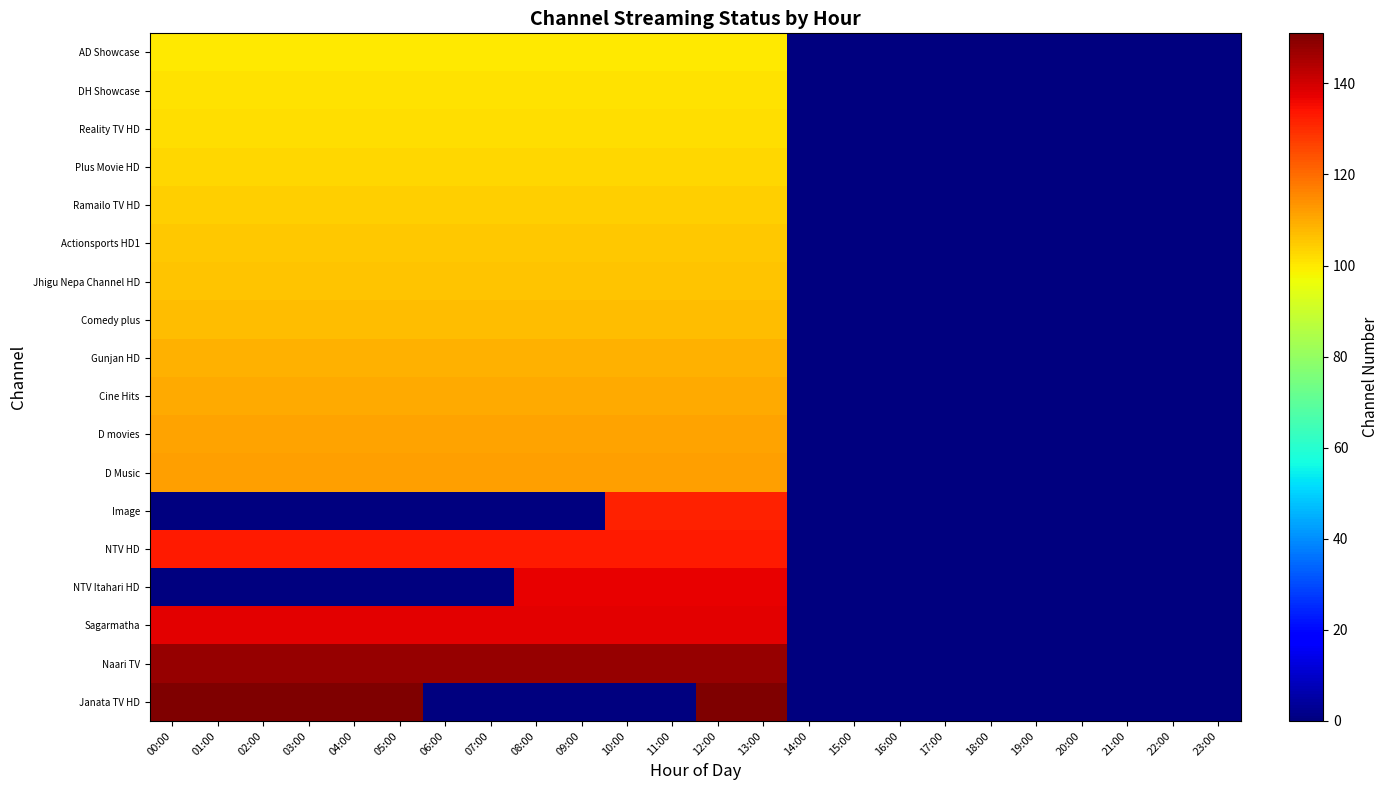

List the series in order of their peak value, lowest first.

AD Showcase, DH Showcase, Reality TV HD, Plus Movie HD, Ramailo TV HD, Actionsports HD1, Jhigu Nepa Channel HD, Comedy plus, Gunjan HD, Cine Hits, D movies, D Music, Image, NTV HD, NTV Itahari HD, Sagarmatha, Naari TV, Janata TV HD